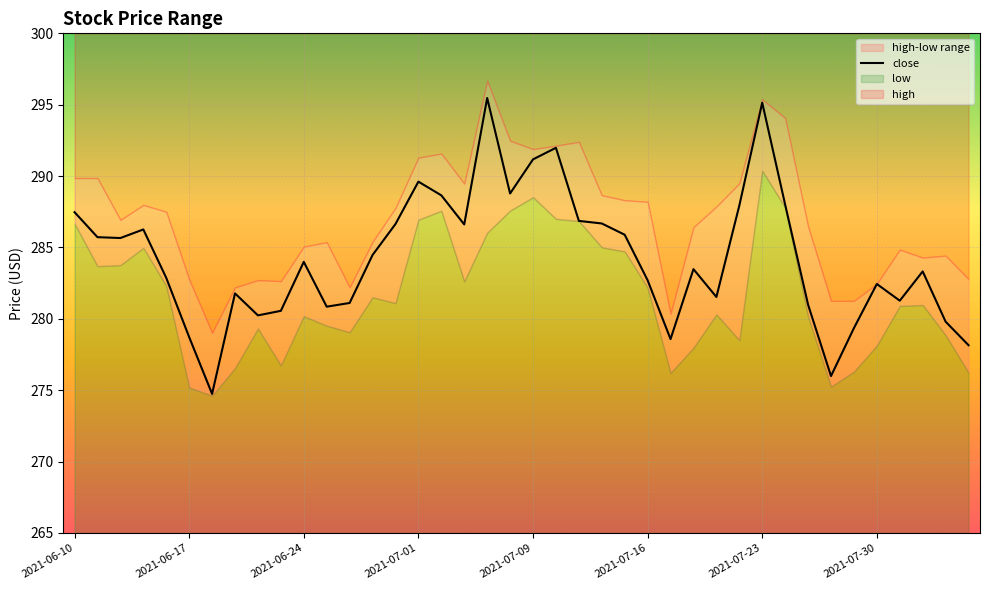

What is the minimum value for close?

274.7